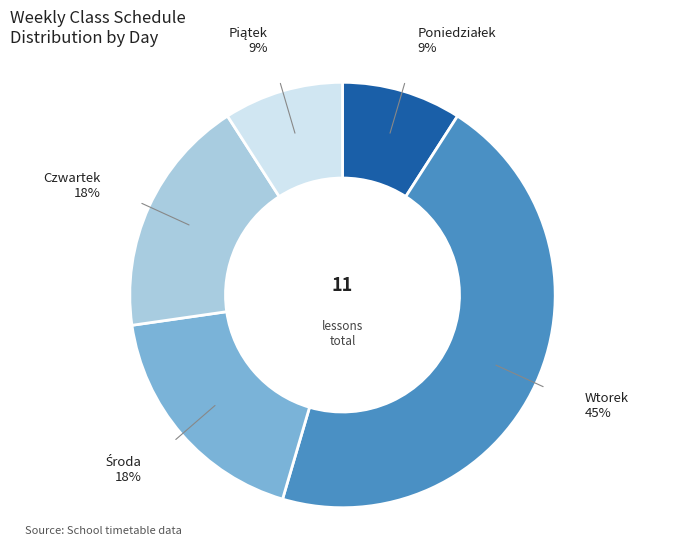

Is there a majority slice in this chart?

No